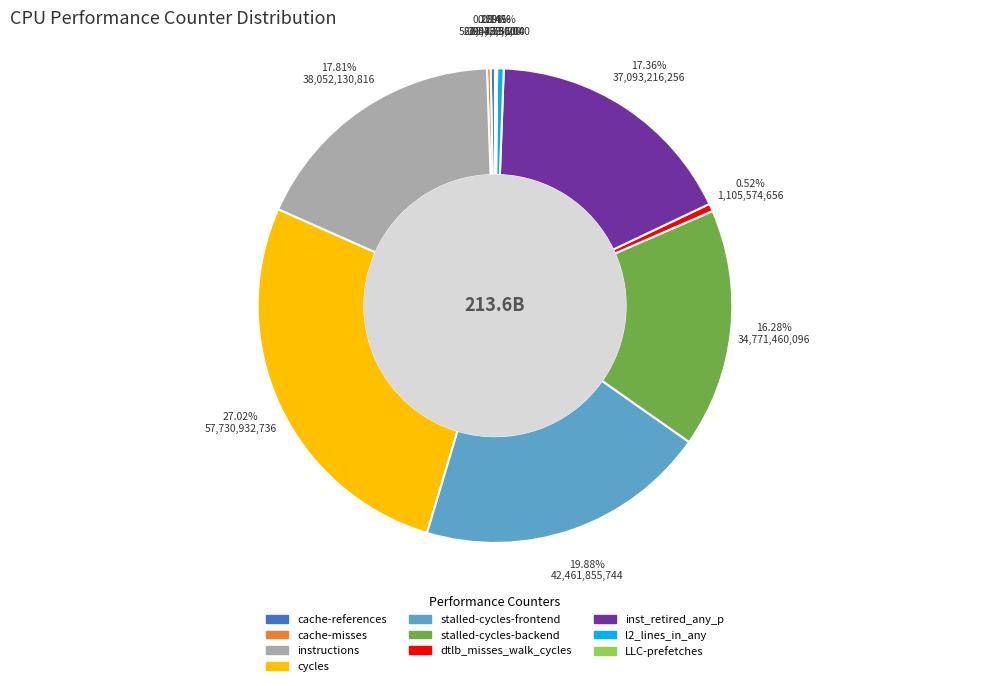

To the nearest percent, what is the average slice percentage?

10%